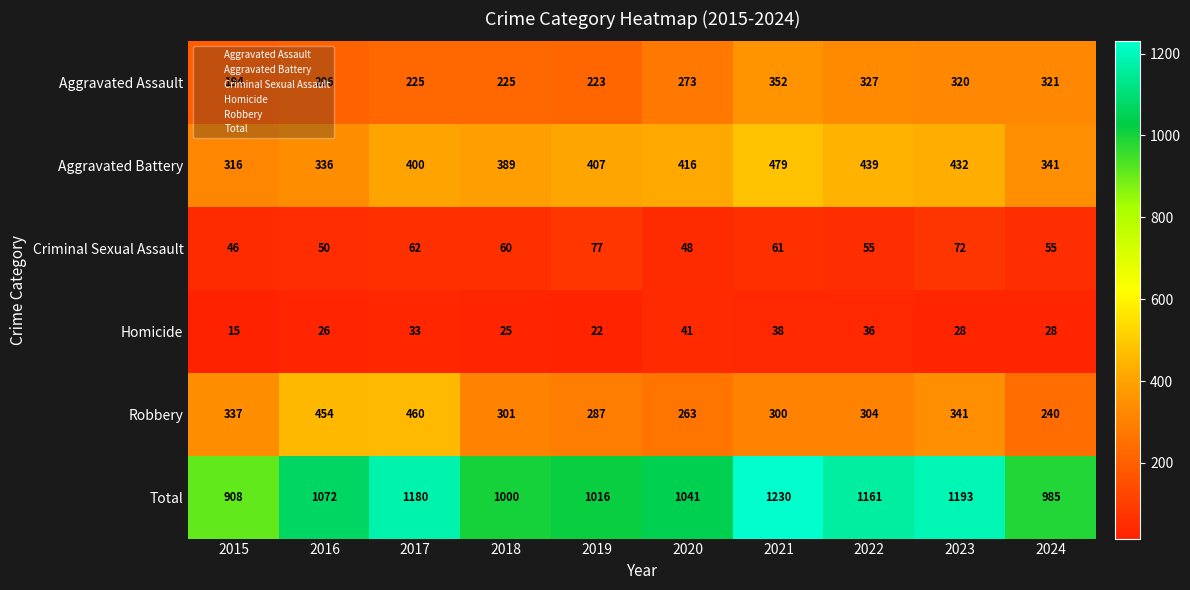

What is the difference between the highest and lowest values at 2023?

1165